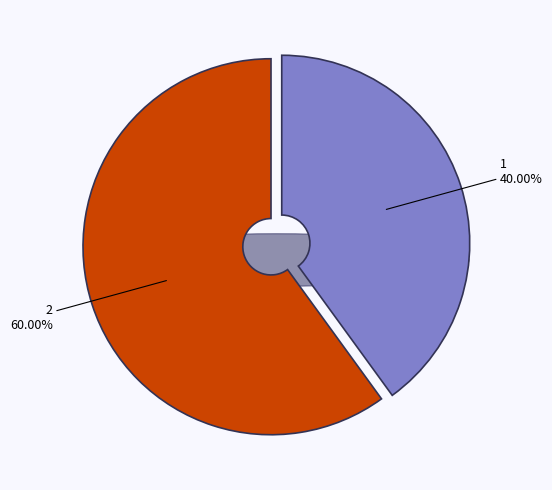

To the nearest percent, what portion does 2 represent?

60%